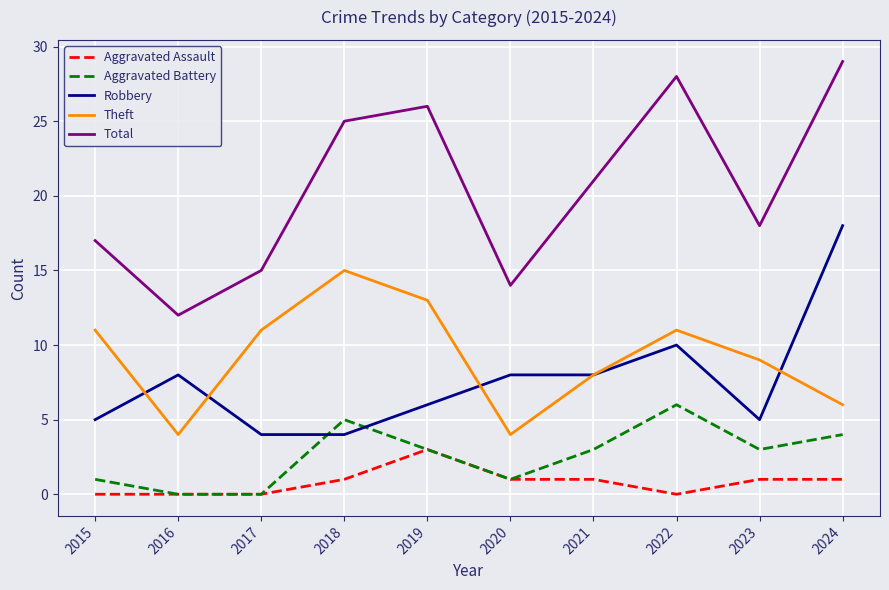

What is the total value across all series at 2023?

36